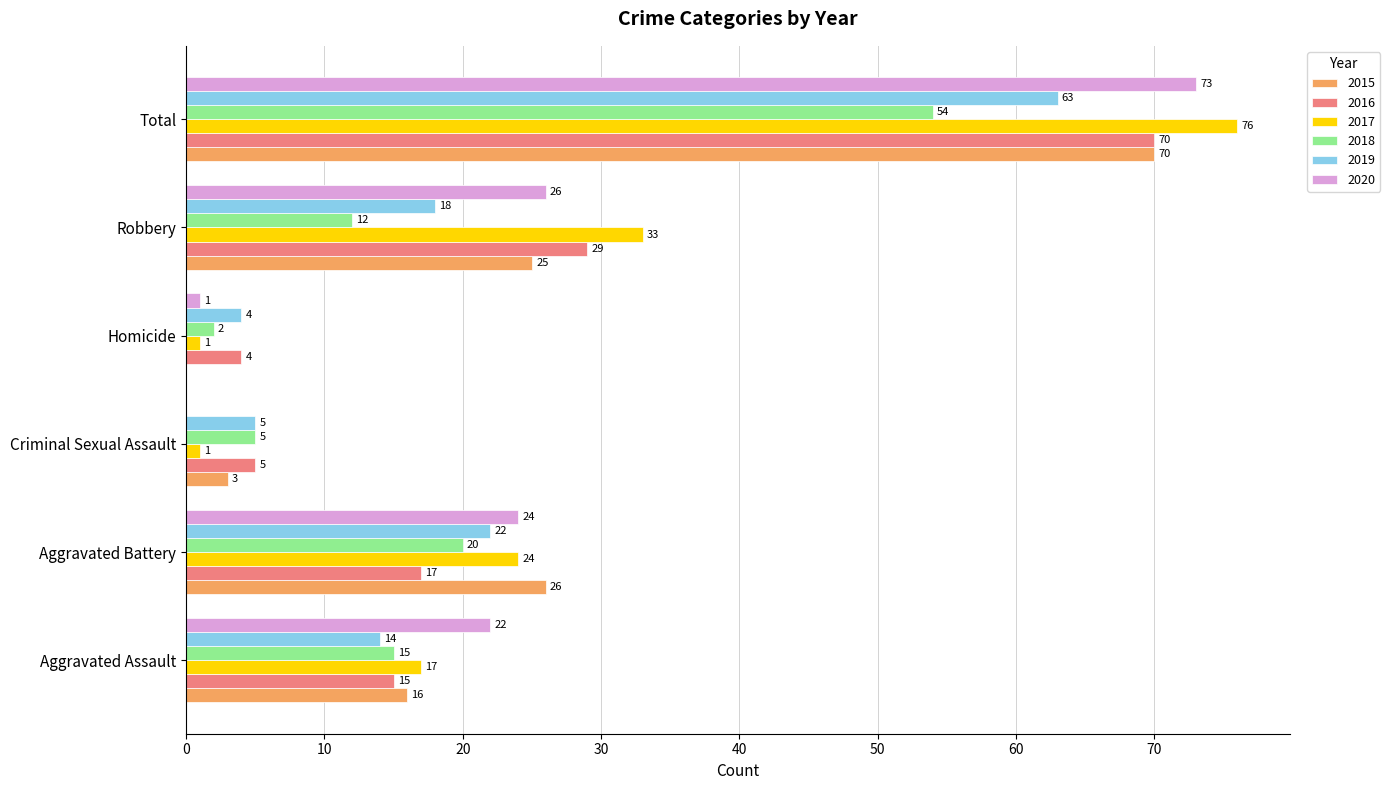

What is the total value across all series at Aggravated Battery?

133